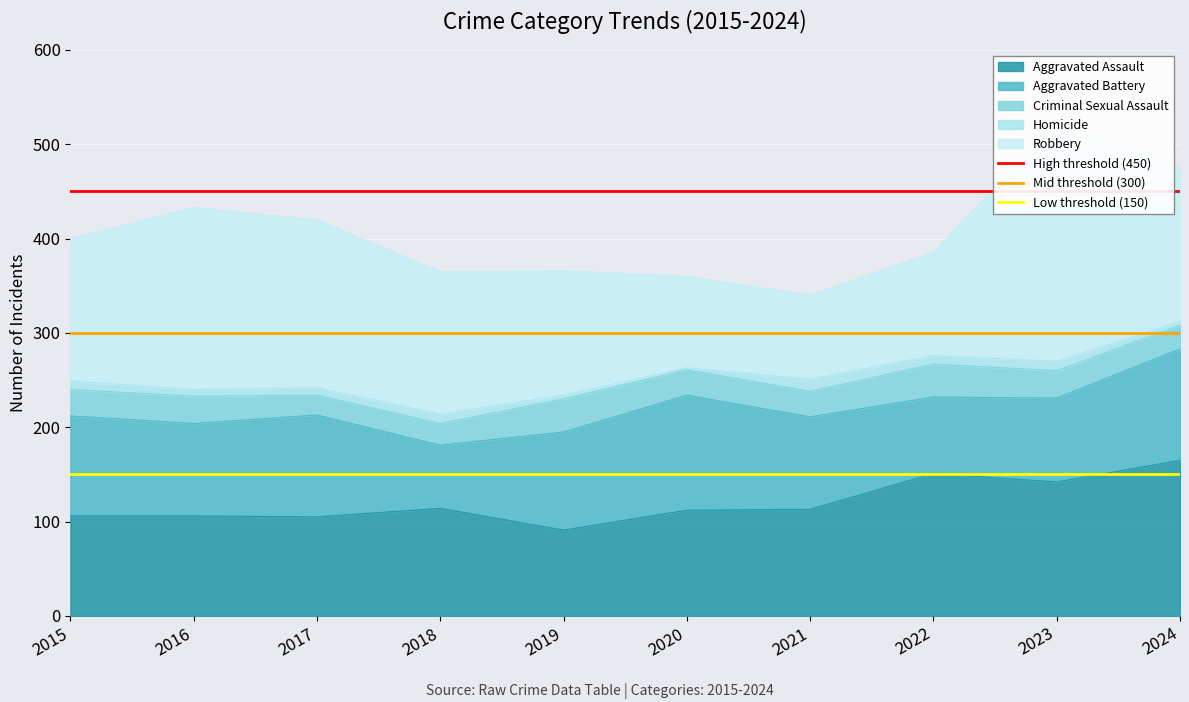

How many lines are shown in the chart?

3